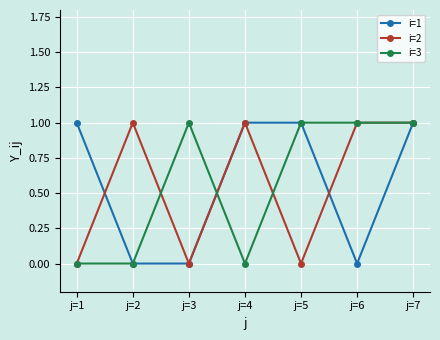

What is the value of the i=2 point at the 7th from the left?

1